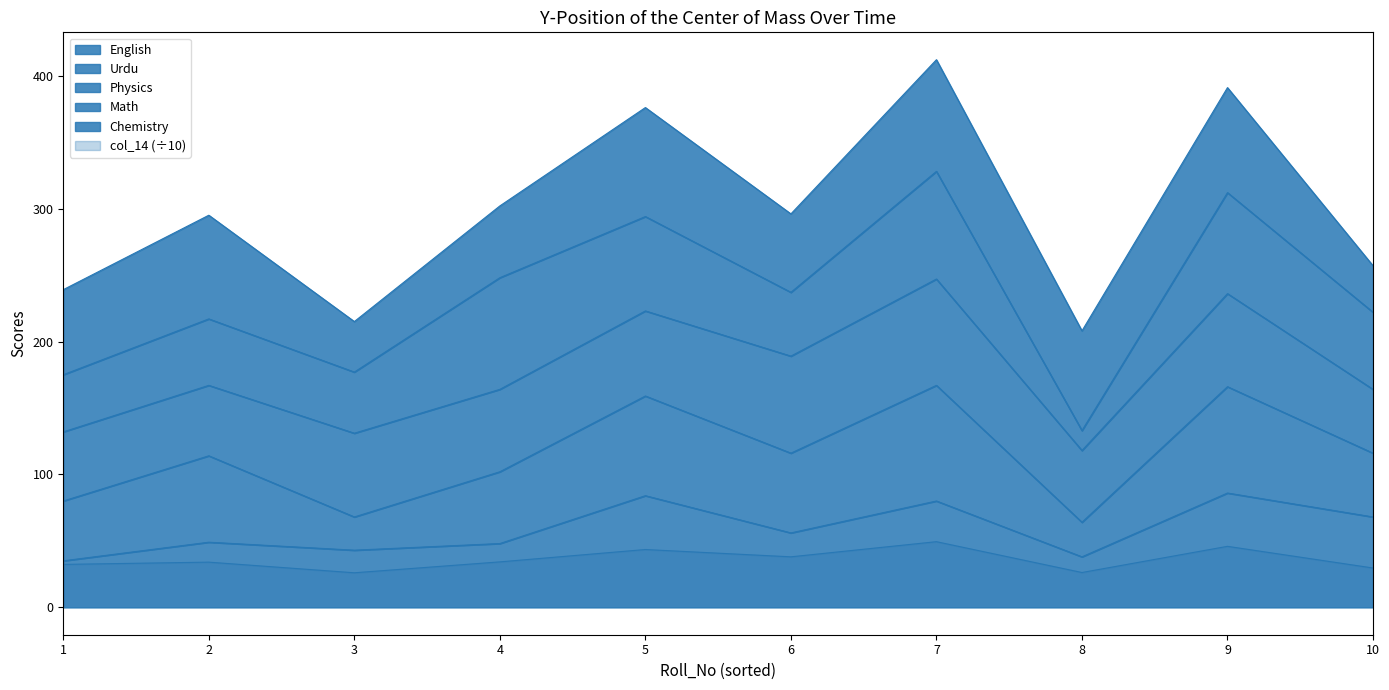

At how many categories does at least one series exceed 57?

10